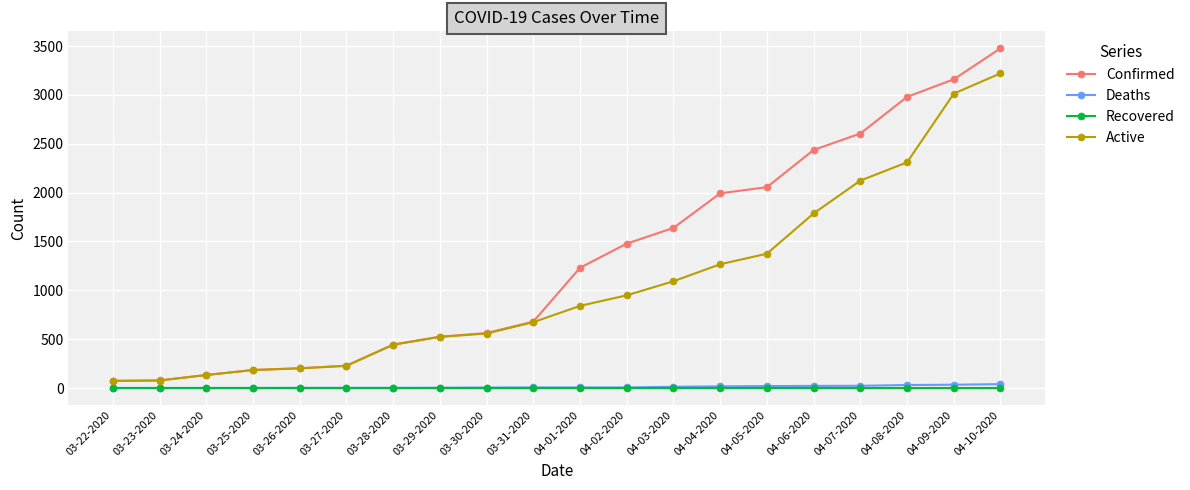

True or false: Confirmed has a value of 2056 at 04-05-2020.

True